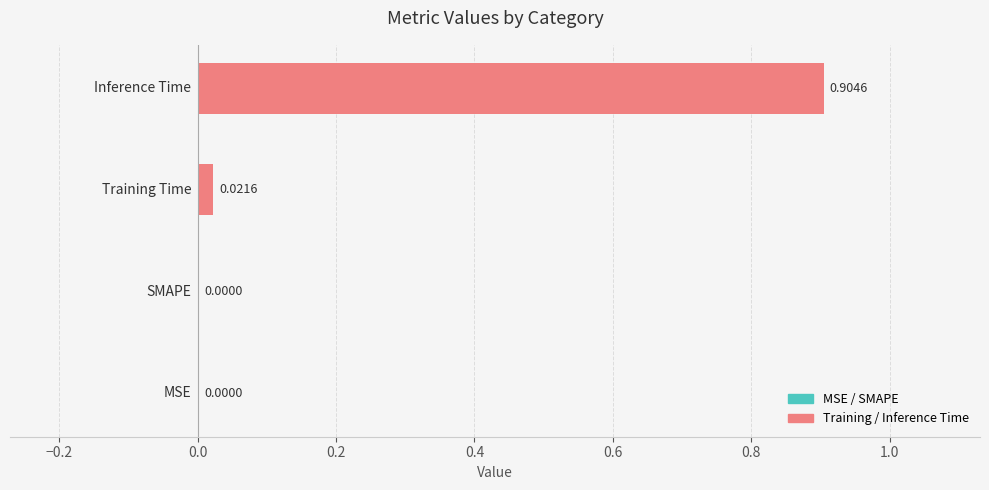

Count the number of data series in this chart.

2